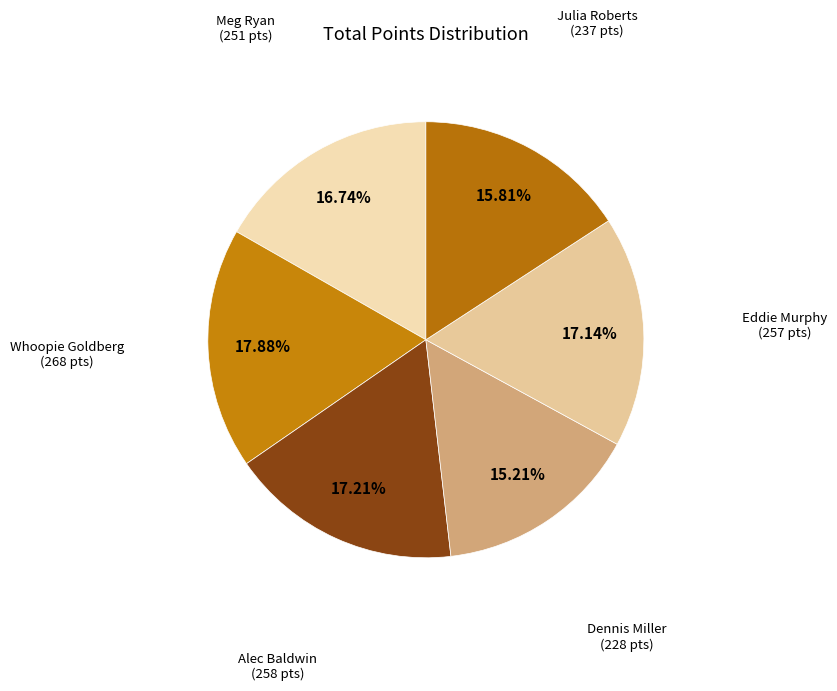

To the nearest percent, what is the difference between the largest and smallest slice percentages?

3%